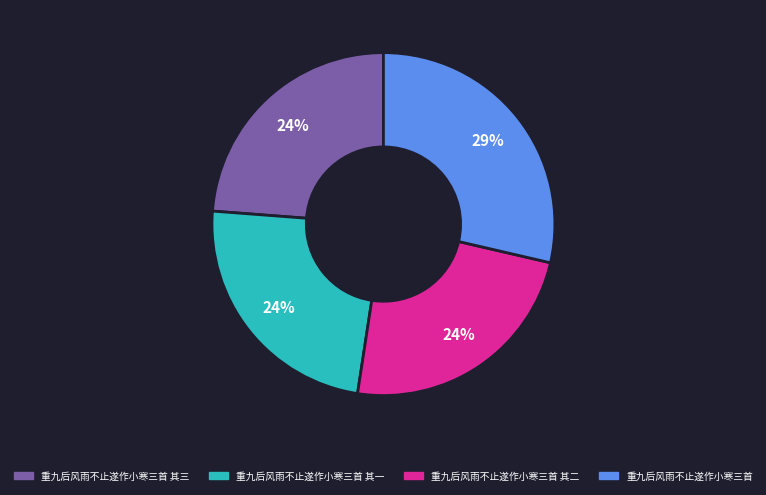

Is there any slice that represents more than half of the pie?

No